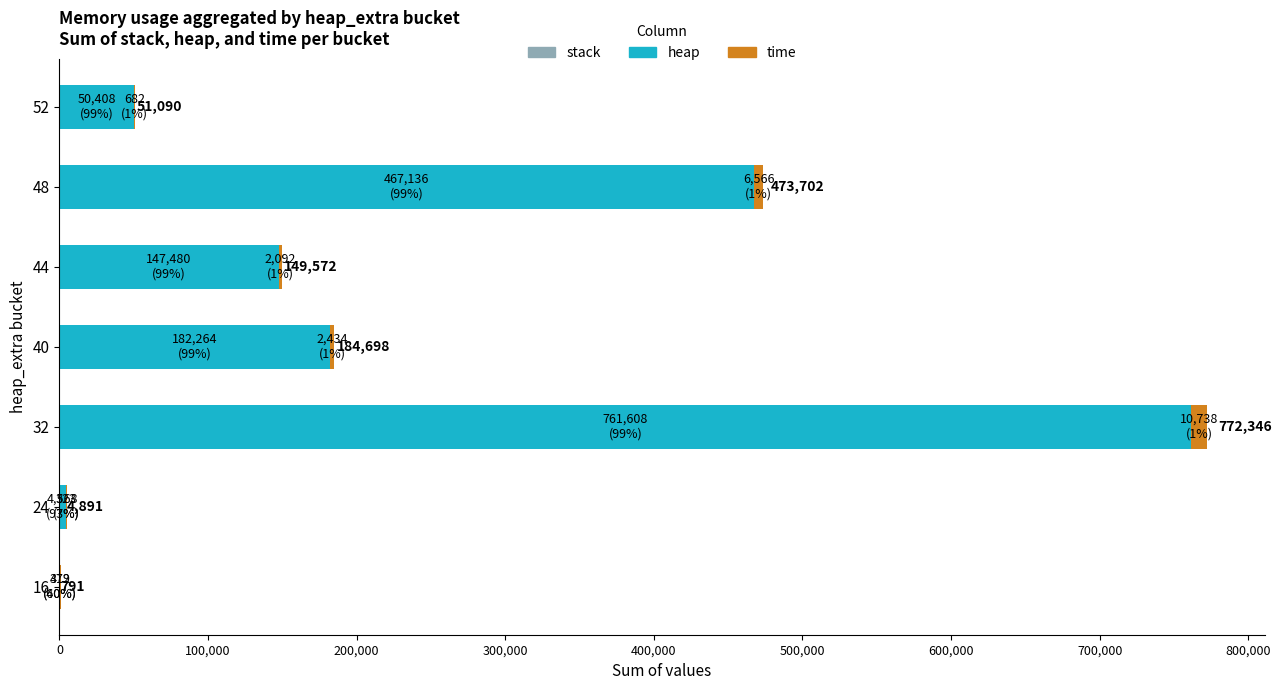

Rank the series by their maximum value, from highest to lowest.

heap, time, stack